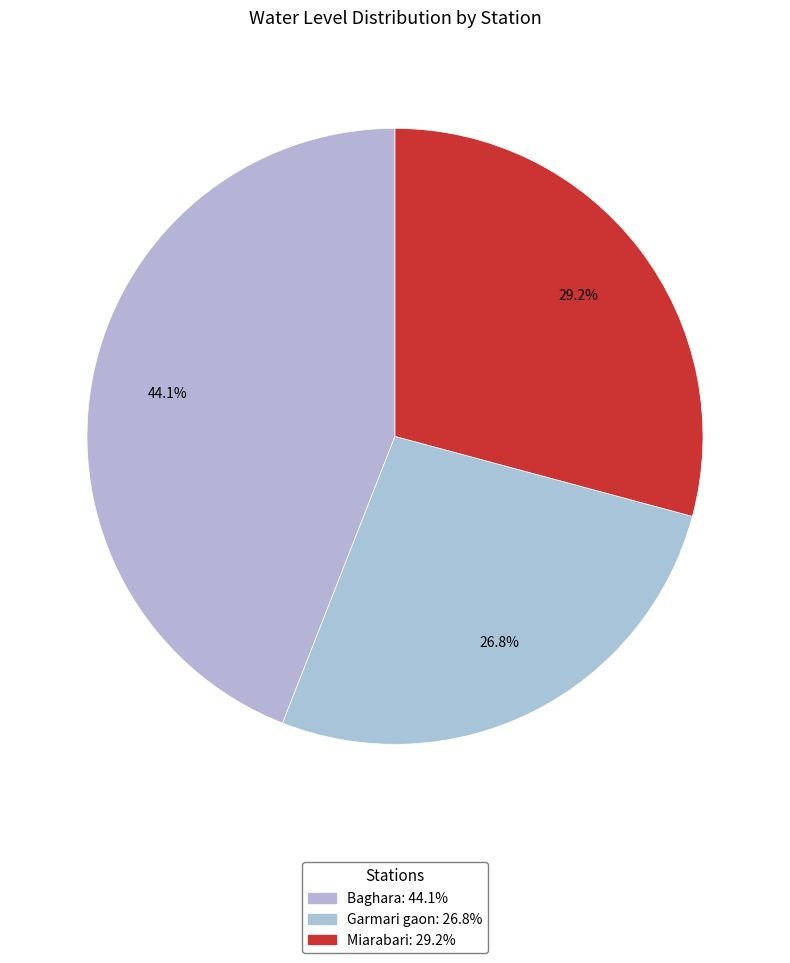

Does Garmari gaon represent more than half of the total?

No